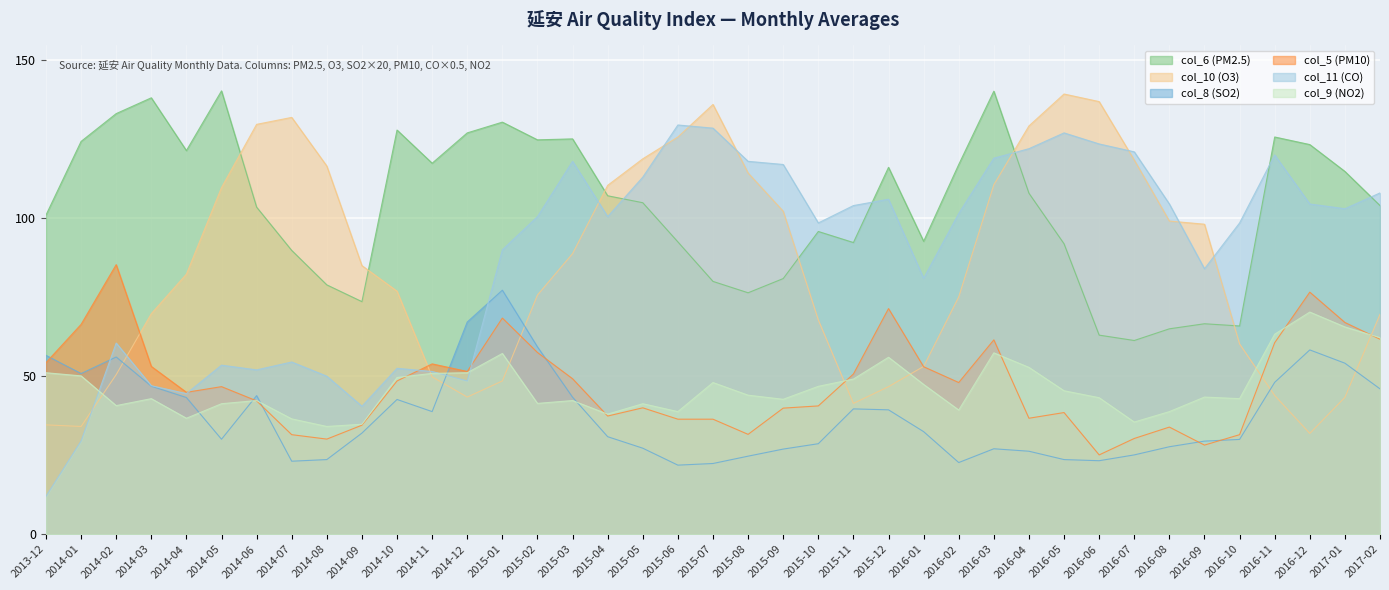

Which series changed the most between 2014-05 and 2015-12?

col_10 (O3)